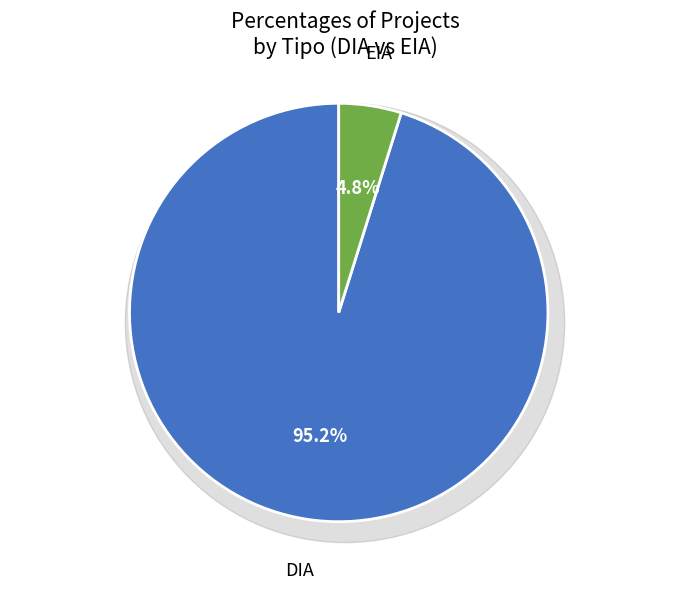

Is it true that EIA is 1% of the pie?

False